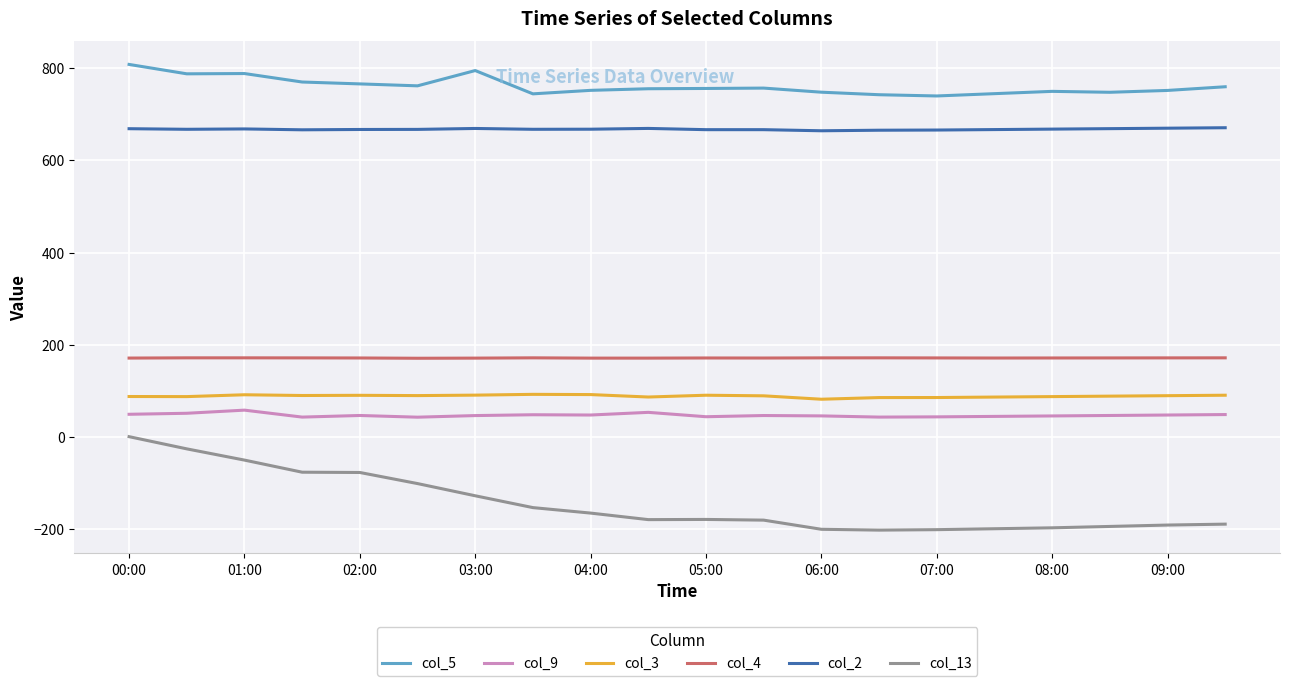

Which series has the largest total across all categories?

col_5